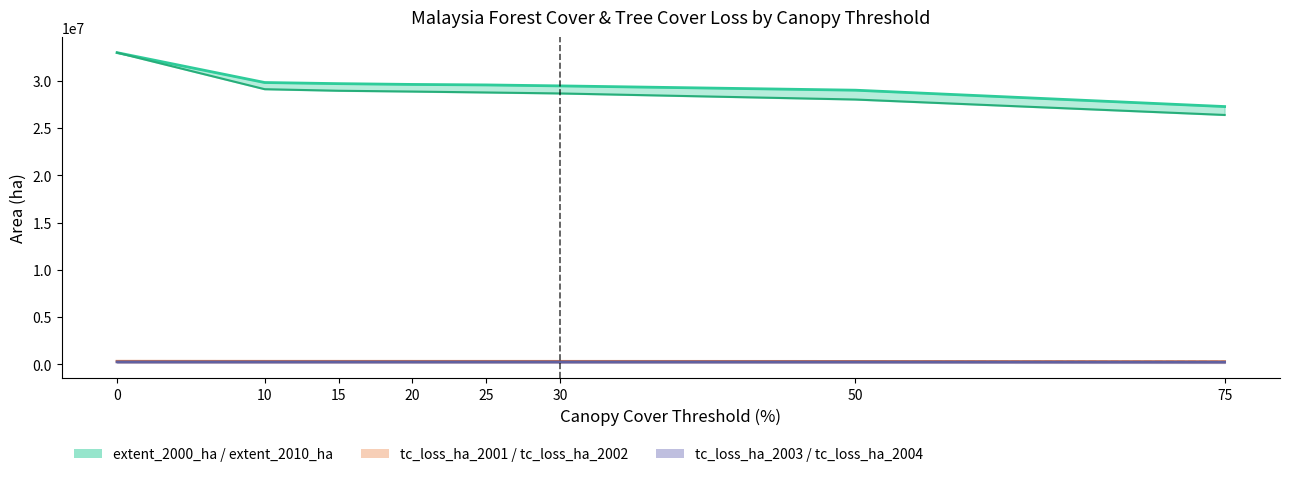

True or false: tc_loss_ha_2001 and extent_2010_ha intersect in this chart.

False